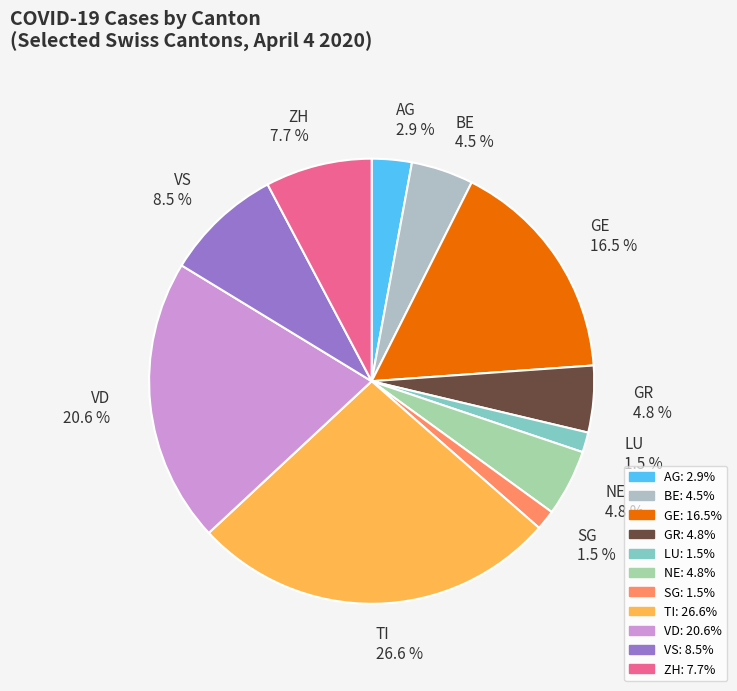

What is the largest slice in the pie chart?

TI